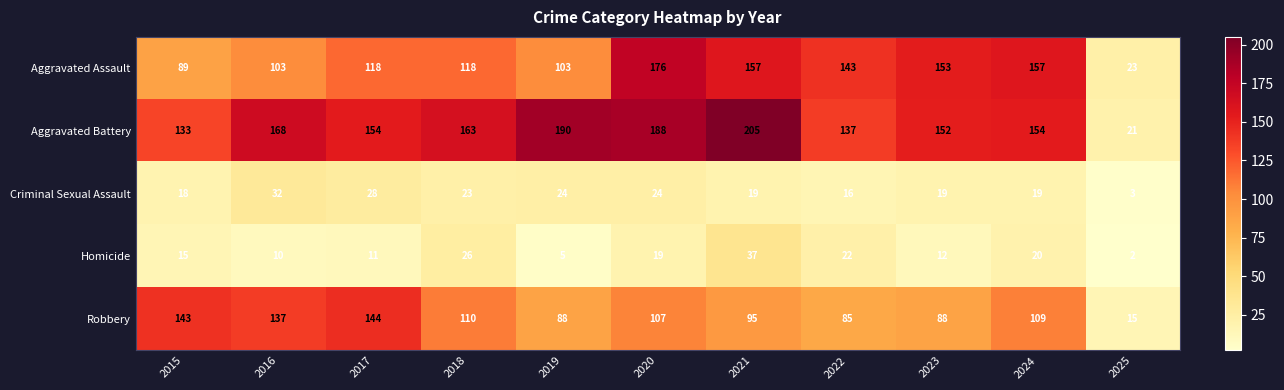

Which series has the largest total across all categories?

Aggravated Battery